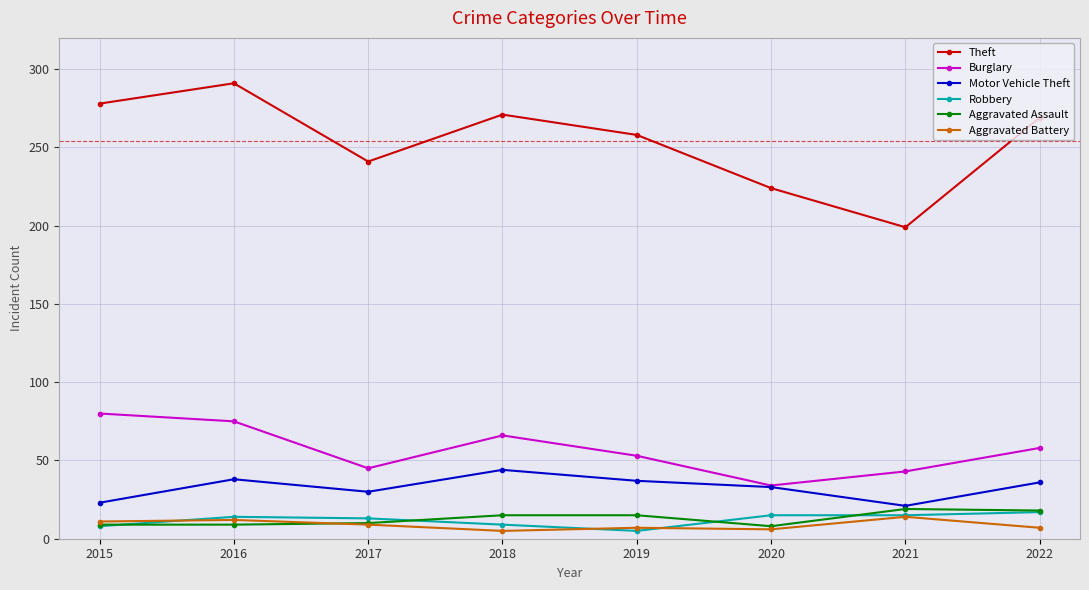

Where is Burglary nearest to the value 57?

2022